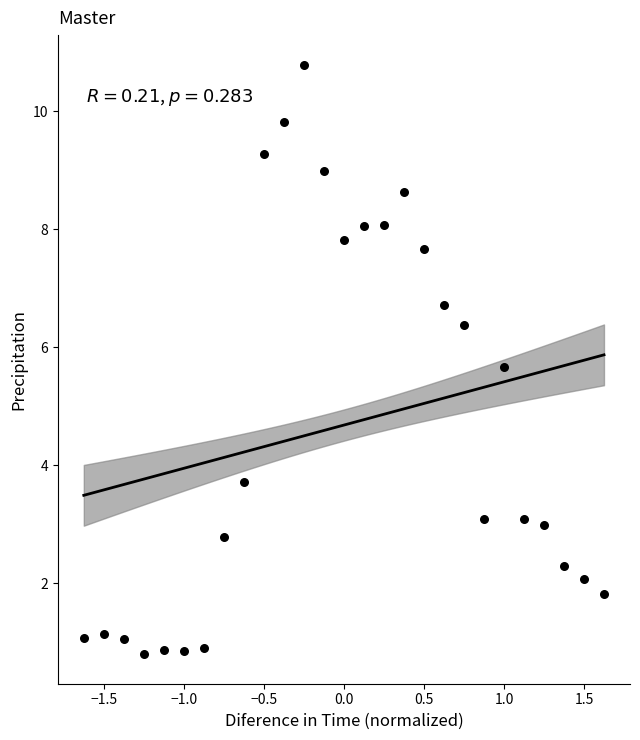

What is the range of X values (max minus min)?

3.2